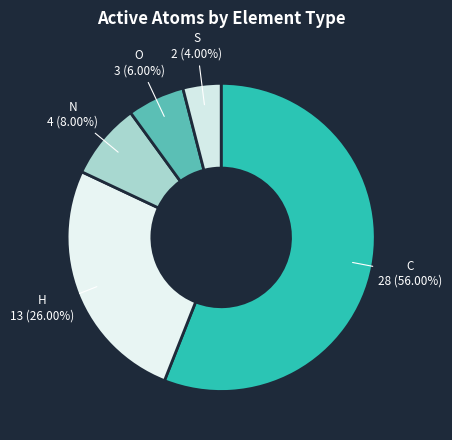

How many segments does this pie chart have?

5